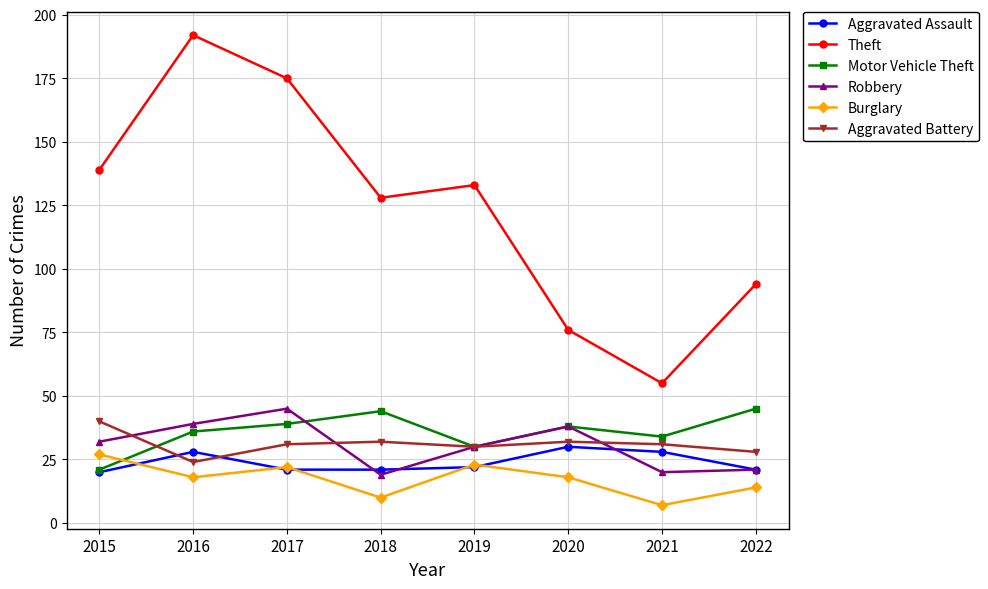

What are all the series names shown in the legend?

Aggravated Assault, Theft, Motor Vehicle Theft, Robbery, Burglary, Aggravated Battery